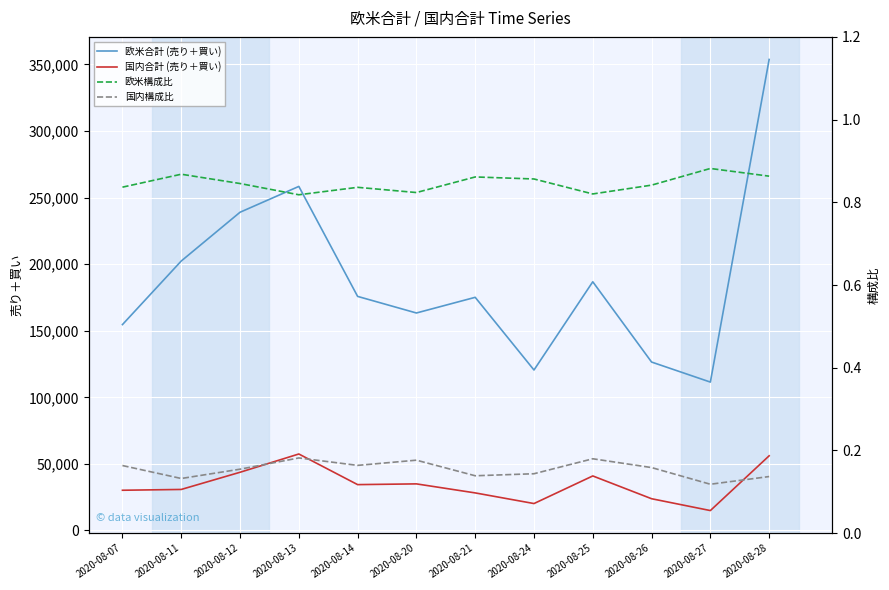

Rank the categories by 欧米合計 (売り＋買い) value from highest to lowest.

2020-08-28, 2020-08-13, 2020-08-12, 2020-08-11, 2020-08-25, 2020-08-14, 2020-08-21, 2020-08-20, 2020-08-07, 2020-08-26, 2020-08-24, 2020-08-27